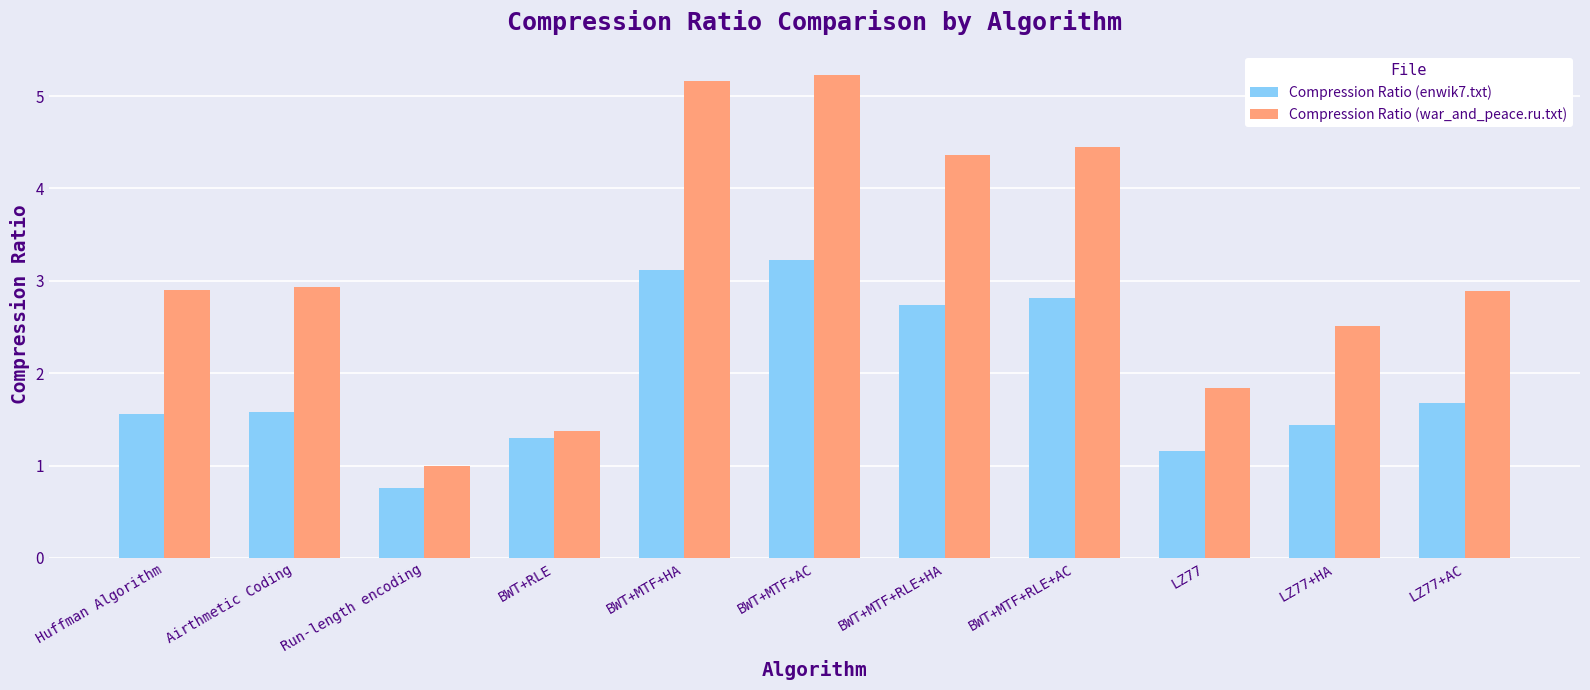

What is the highest value of the Compression Ratio (war_and_peace.ru.txt) series?

5.2